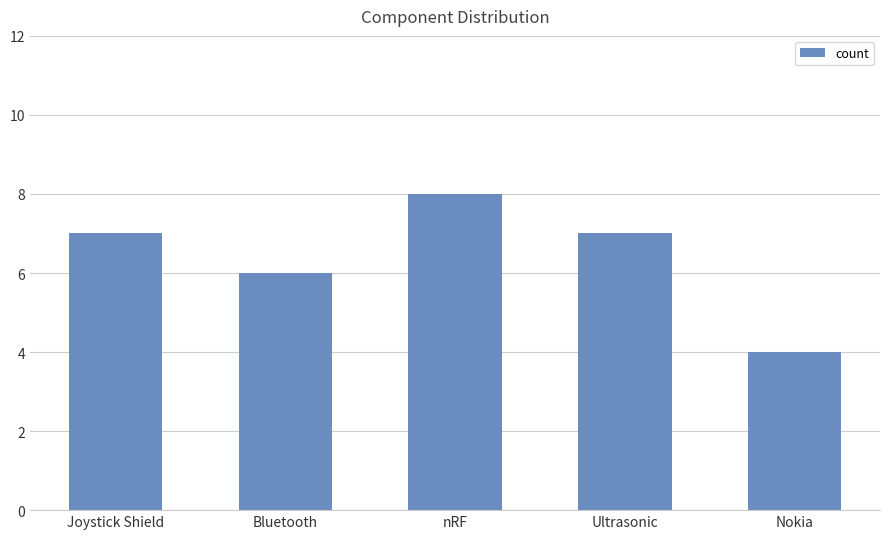

How many values are below 7?

2